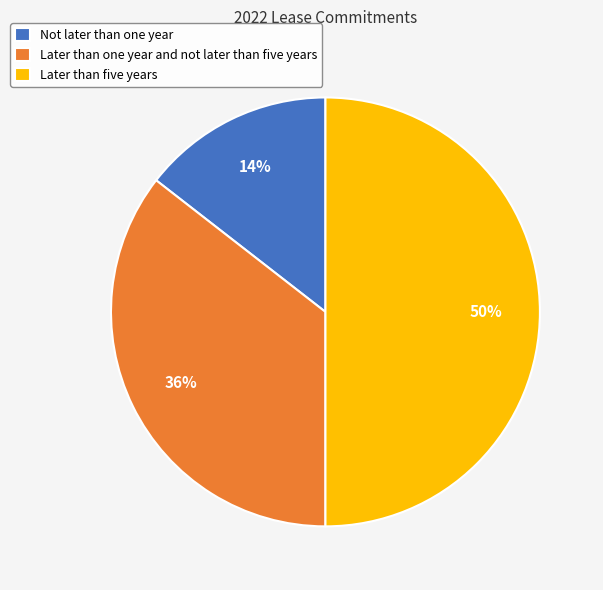

What percentage is the Later than five years slice, to the nearest percent?

50%